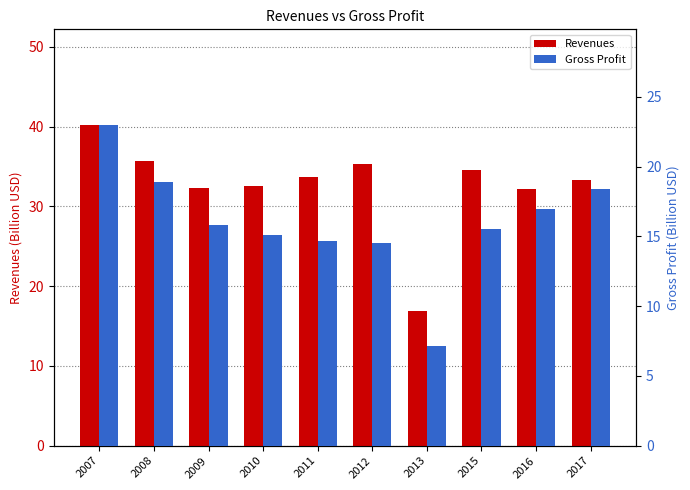

The value of Revenues at 2009 is 47.3. True or false?

False